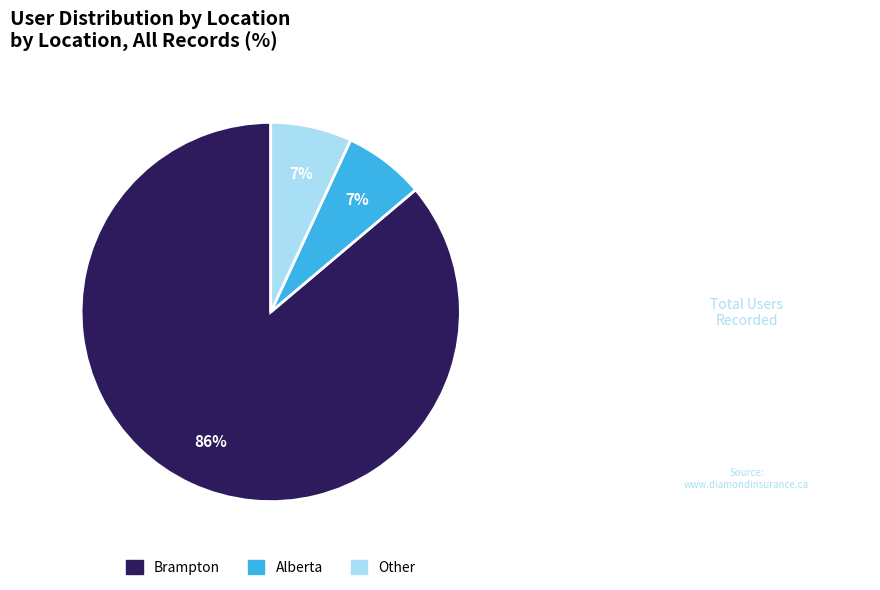

To the nearest percent, what is the difference between the Brampton and Alberta slice percentages?

79%